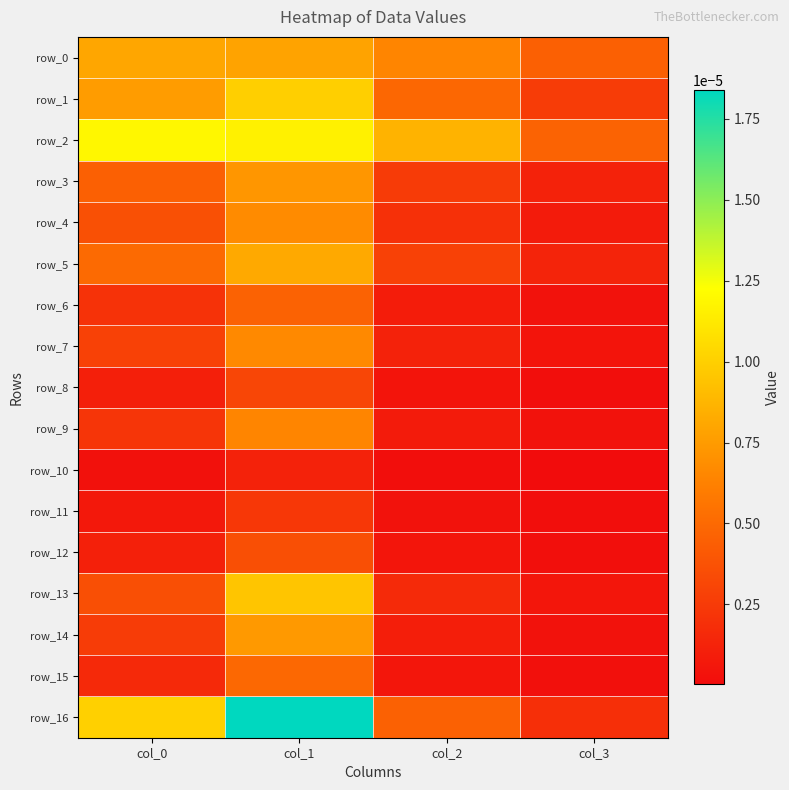

Count the row_2 values in the range 0 to 1.

4